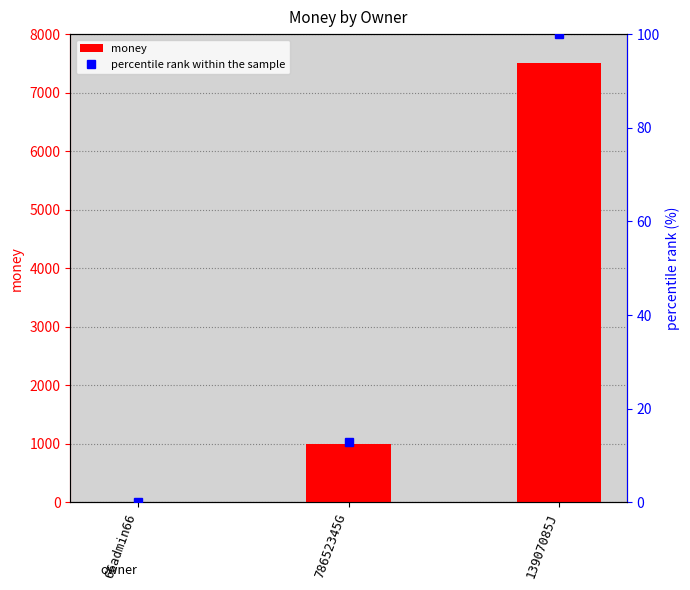

Which label corresponds to the smallest value in the chart?

66admin66